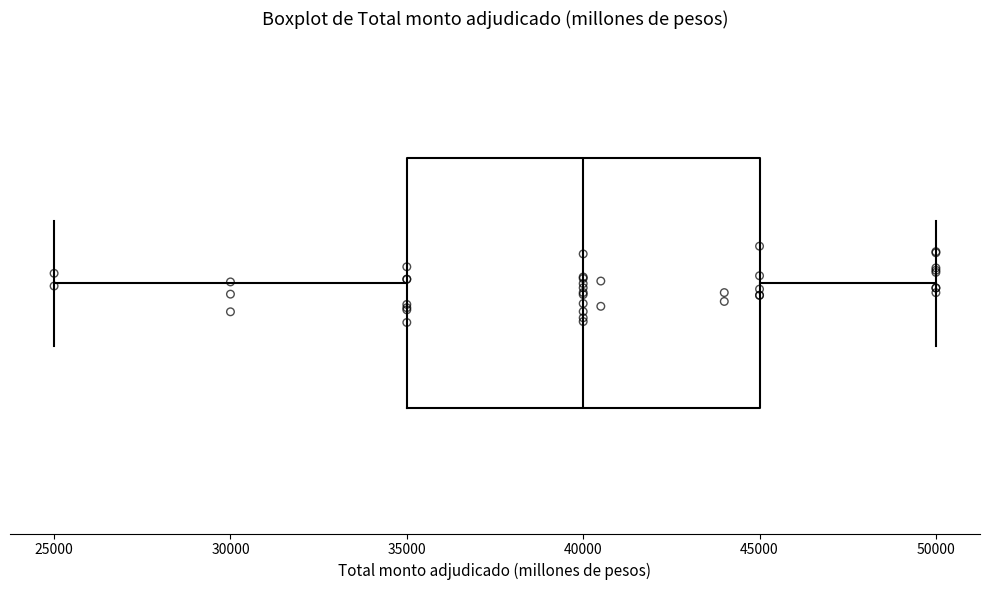

Transcribe this box plot: give where the median line is, the range the box spans, and where the two whiskers end, as read against the x-axis. The values are not printed on the chart, so give them approximately, as read against the axis.

median 40000, box 35000 to 45000, whiskers 25000 to 50000